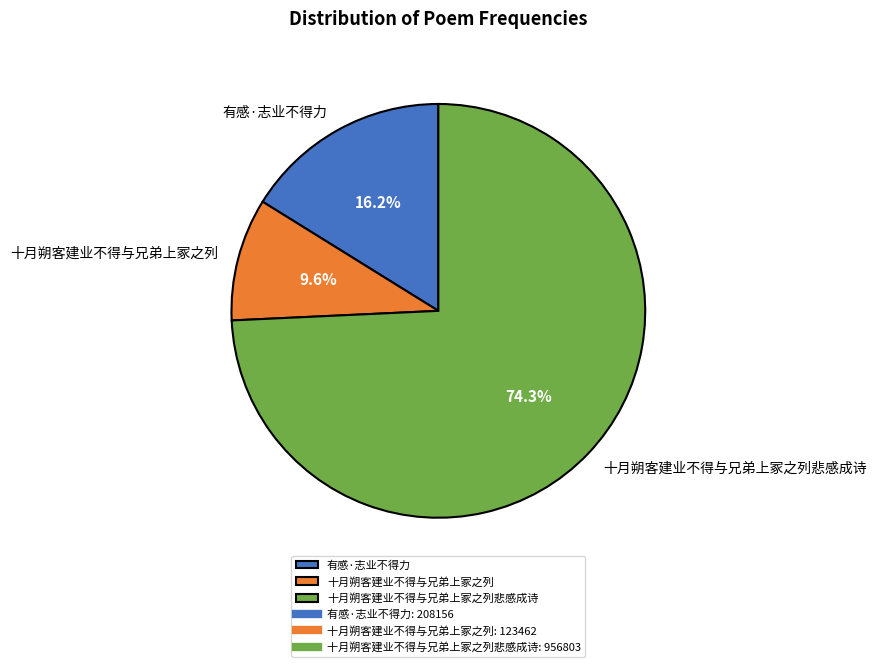

How many slices are in this pie chart?

3